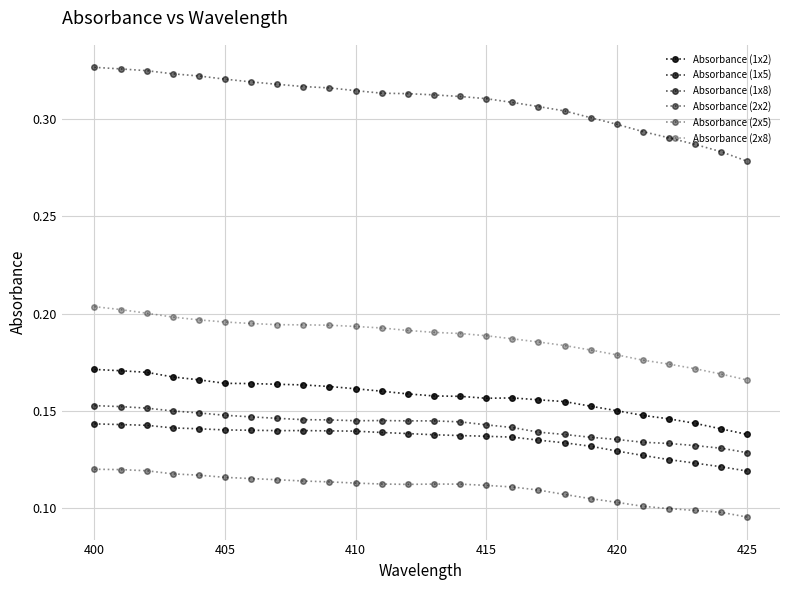

True or false: Absorbance (2x8) and Absorbance (1x8) intersect in this chart.

False